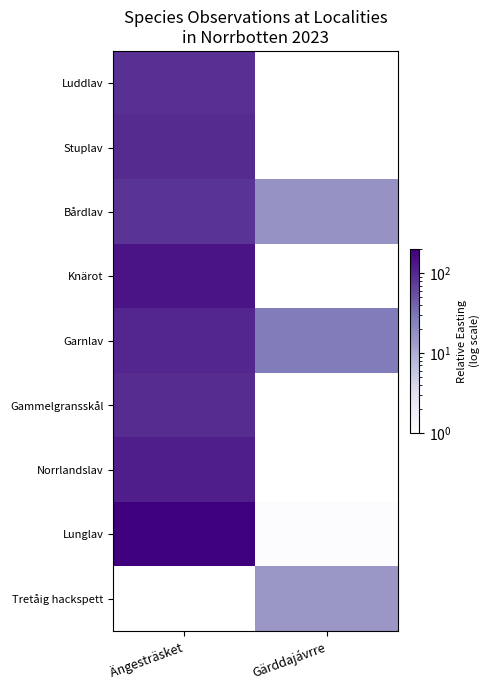

Rank the series by their maximum value, from lowest to highest.

Bårdlav, Luddlav, Gammelgransskål, Stuplav, Garnlav, Norrlandslav, Knärot, Lunglav, Tretåig hackspett